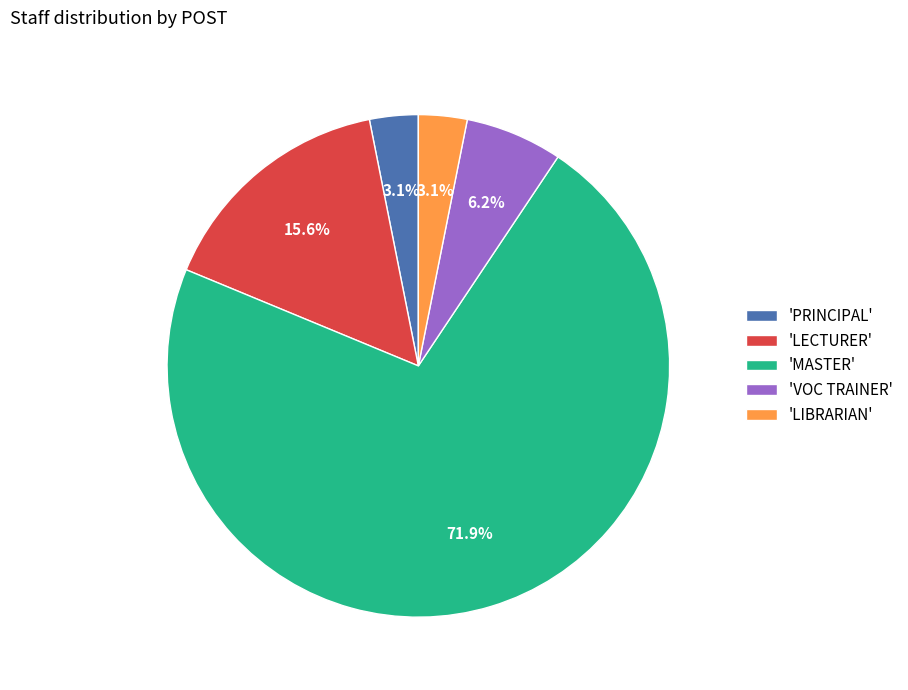

Count the number of slices in the pie.

5